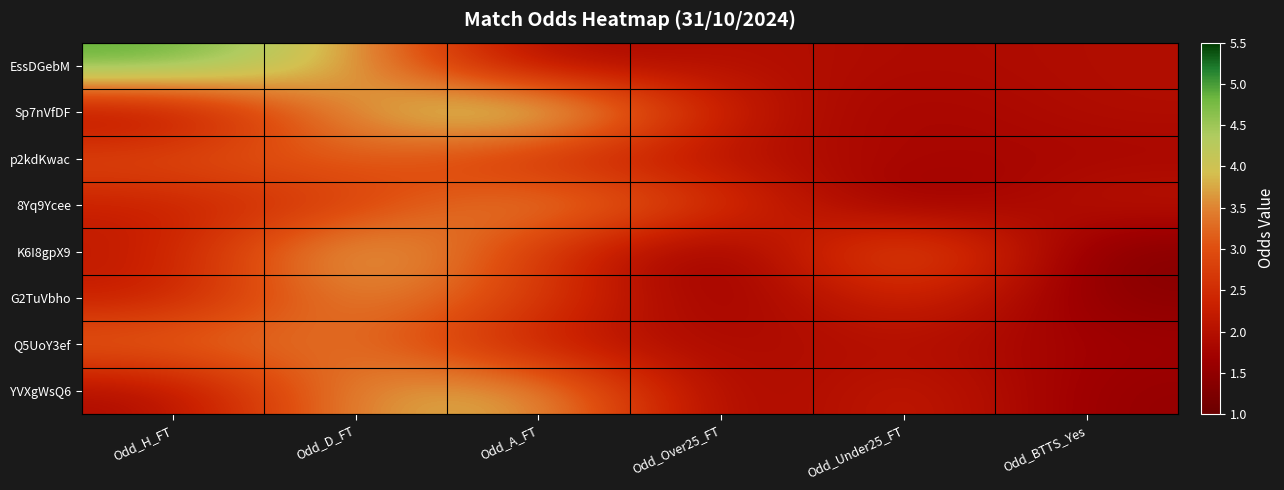

Which series has the largest total across all categories?

EssDGebM